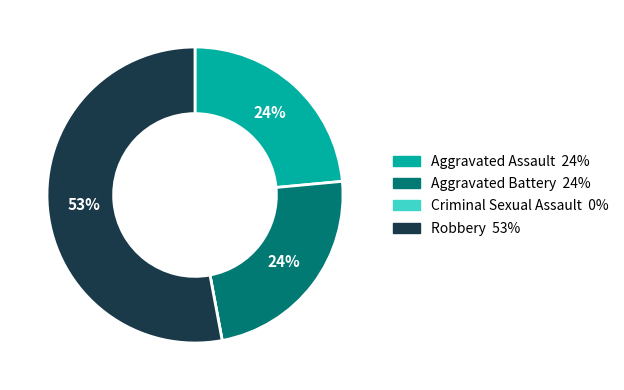

To the nearest percent, what is the combined percentage of Aggravated Assault and Robbery?

76%